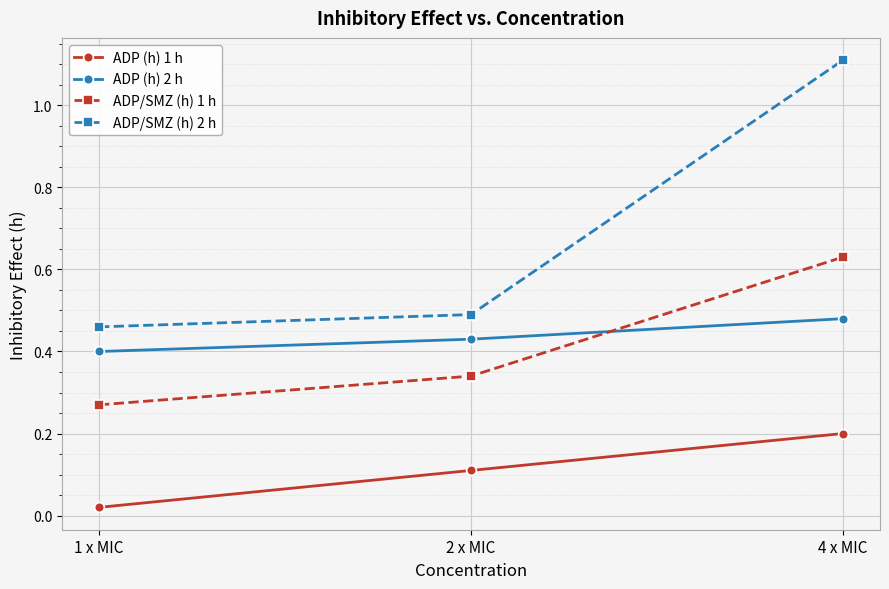

What is the sum of all ADP/SMZ (h) 1 h values?

1.2